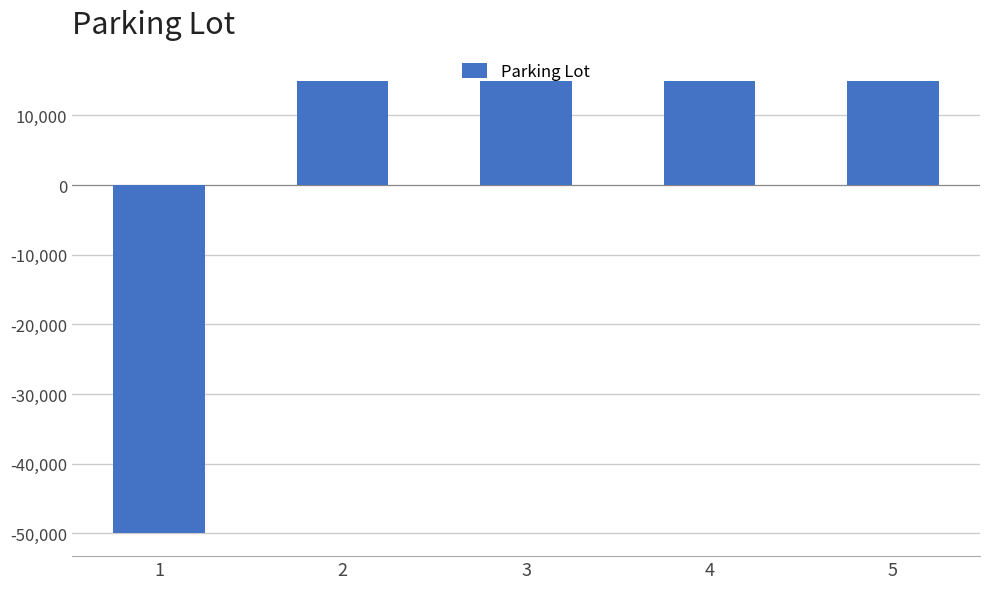

Approximately how many times larger is the value at 2 compared to 5?

1.0